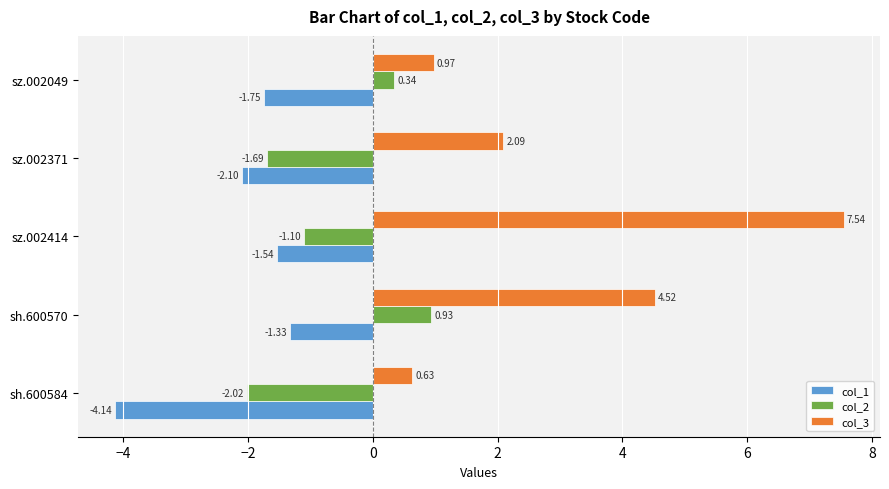

What is the difference between the highest and lowest values at sz.002414?

9.1